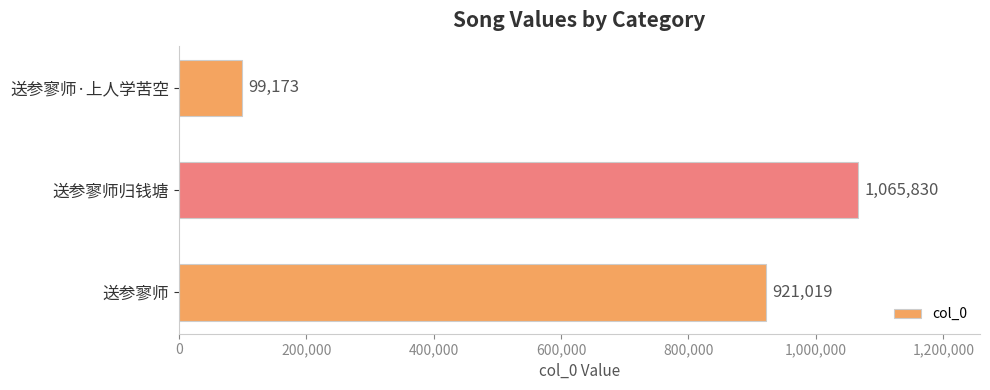

Is it true that the value at 送参寥师 is 1534379?

False